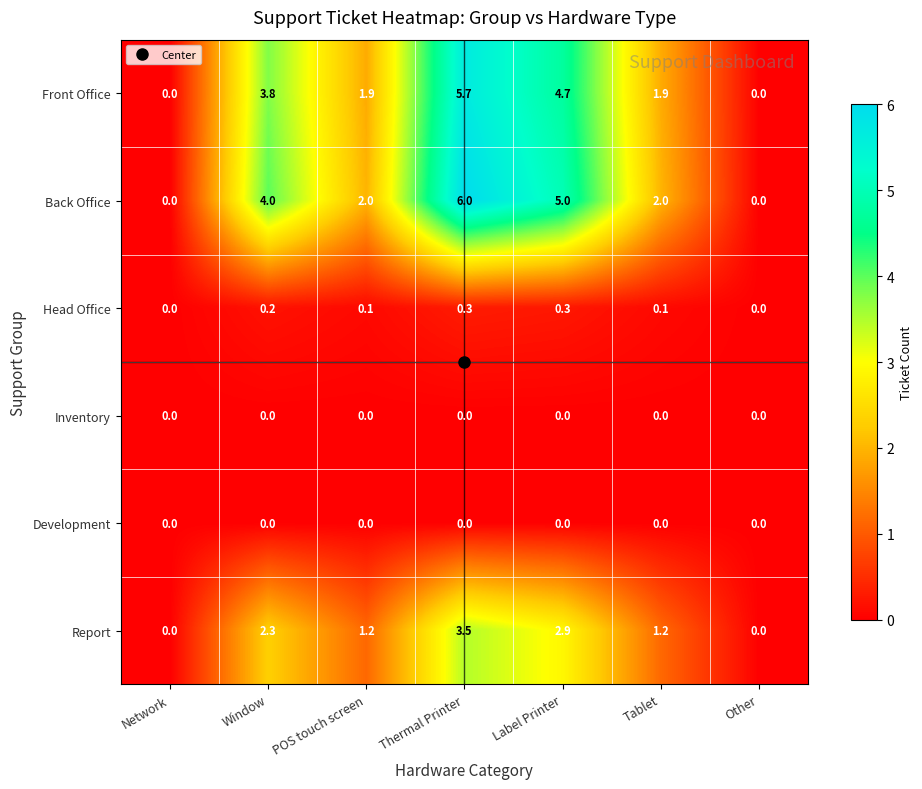

At which category is the sum across all series the highest?

Thermal Printer